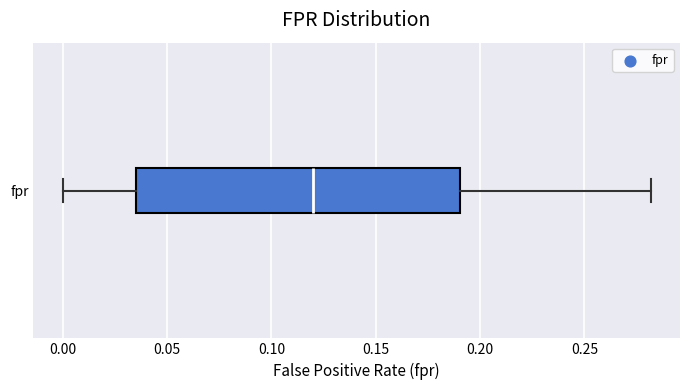

Read this box plot against the x-axis: the position of the median line, the range covered by the box, and the ends of both whiskers. The values are not printed on the chart, so give them approximately, as read against the axis.

median 0.120, box 0.035 to 0.190, whiskers 0.000 to 0.280